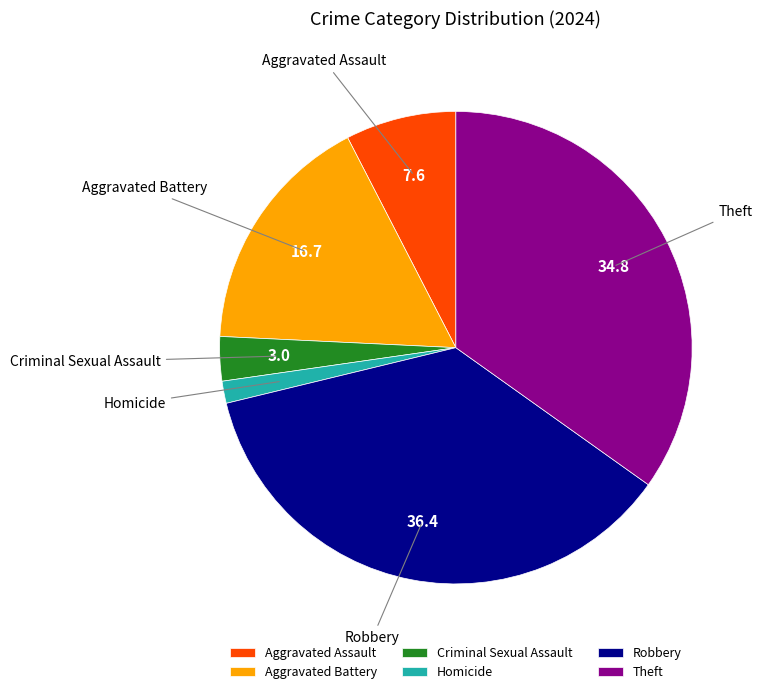

Combined, do Robbery and Criminal Sexual Assault account for over 50%?

No